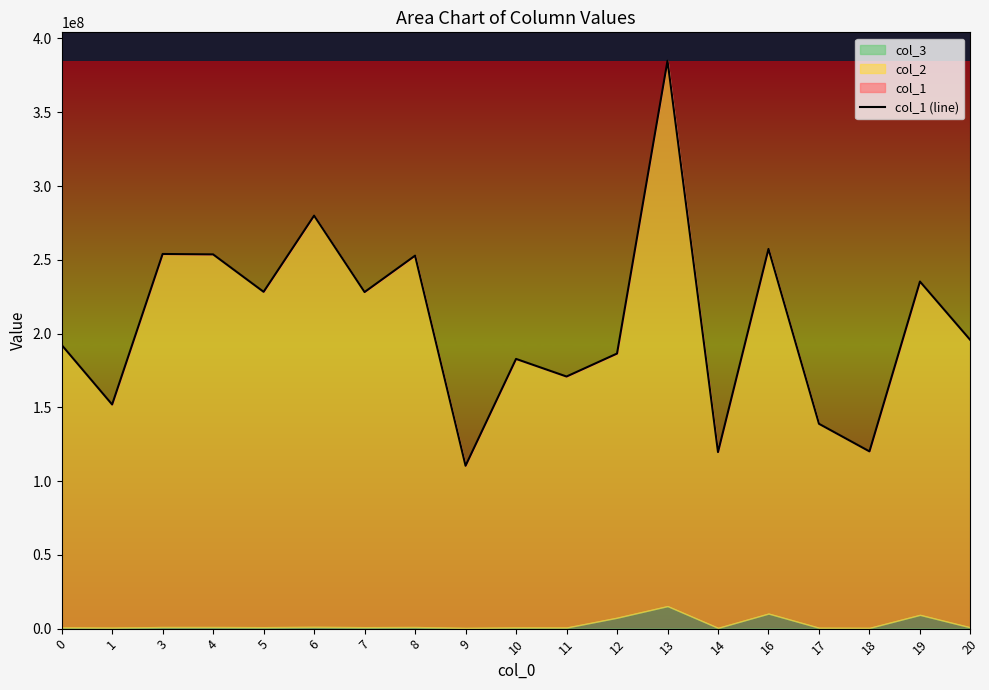

What is the greatest value displayed?

384913303.3